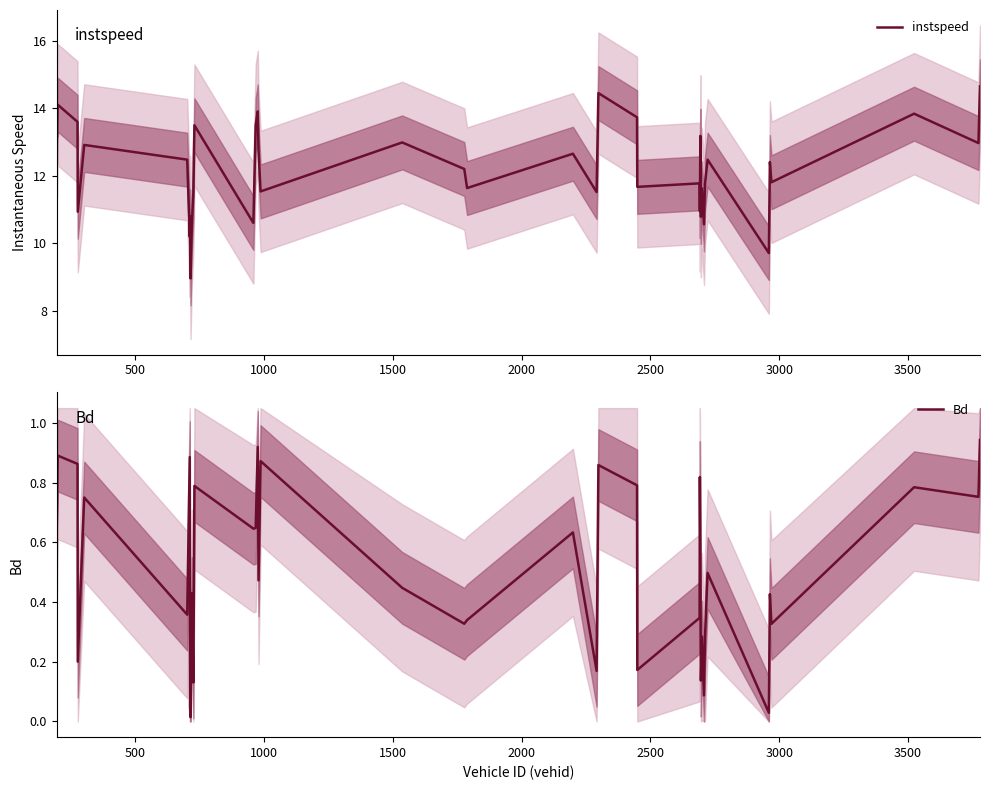

How many lines are shown in the chart?

2